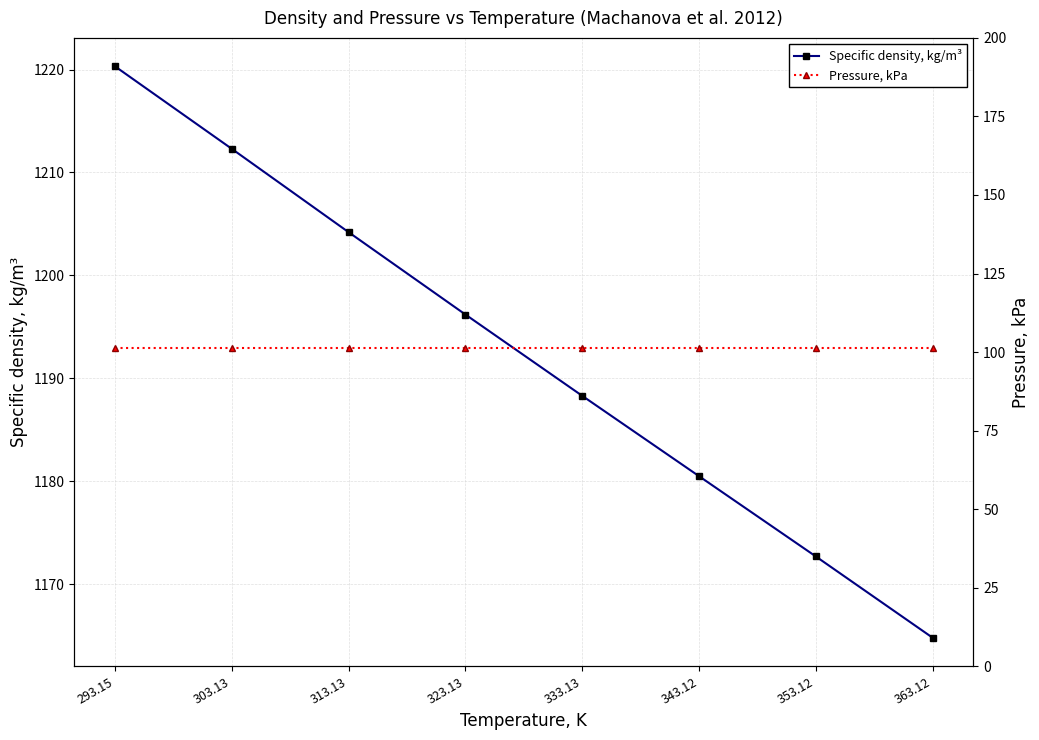

Reading right to left, transcribe all the data shown in this chart.

Specific density, kg/m³: 1164.8	1172.7	1180.5	1188.3	1196.2	1204.2	1212.3	1220.3
Pressure, kPa: 101.3	101.3	101.3	101.3	101.3	101.3	101.3	101.3